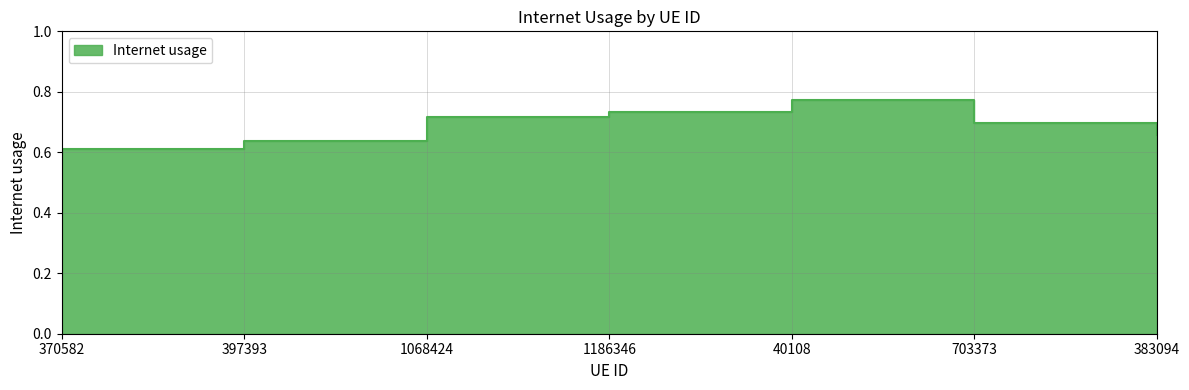

Reading right to left, list all the values displayed in this chart.

0.7	0.7	0.8	0.7	0.7	0.6	0.6